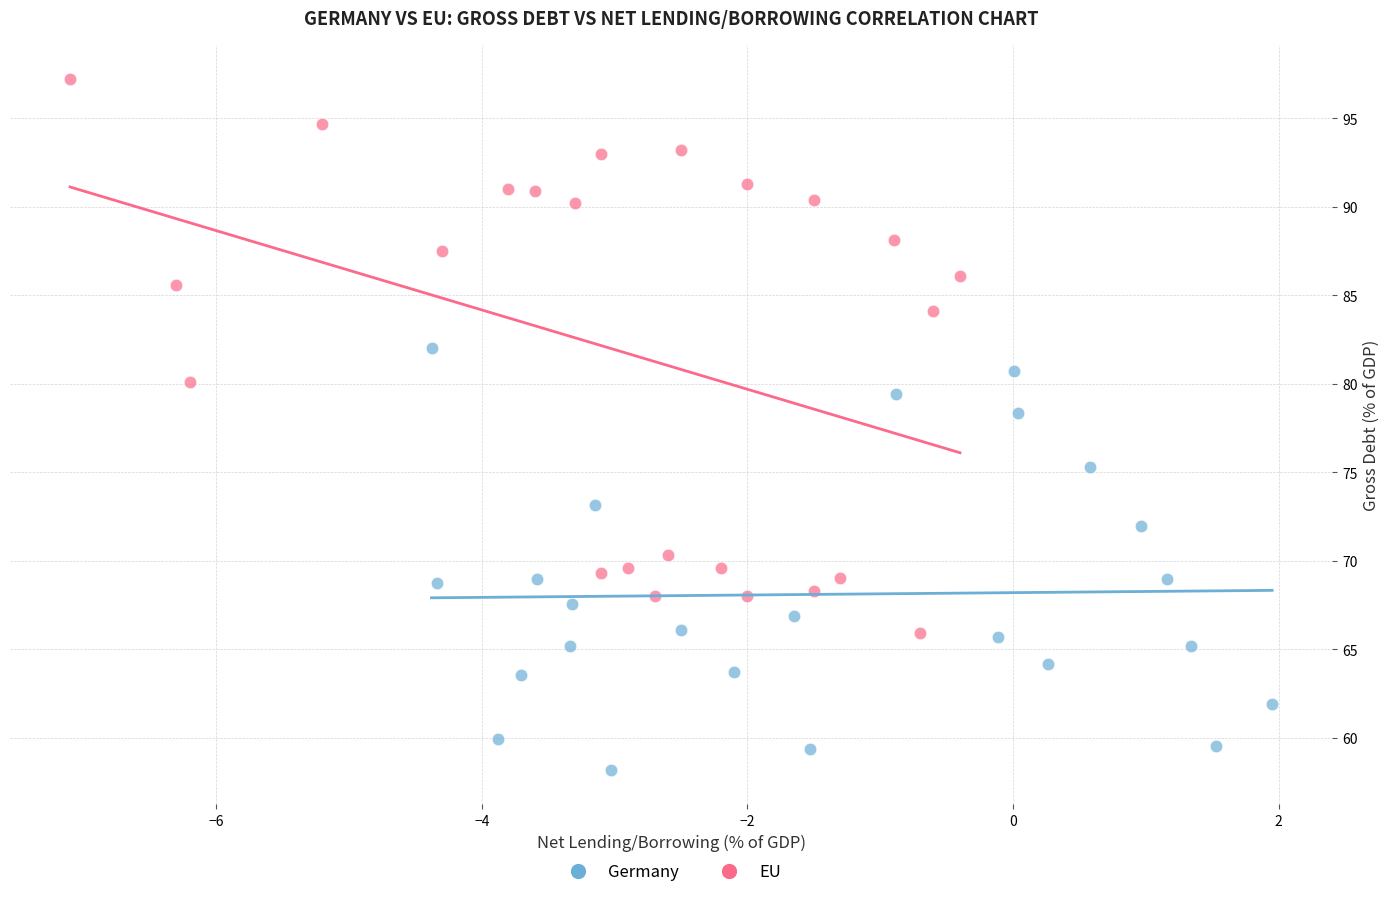

Which series contains the highest Y value?

EU